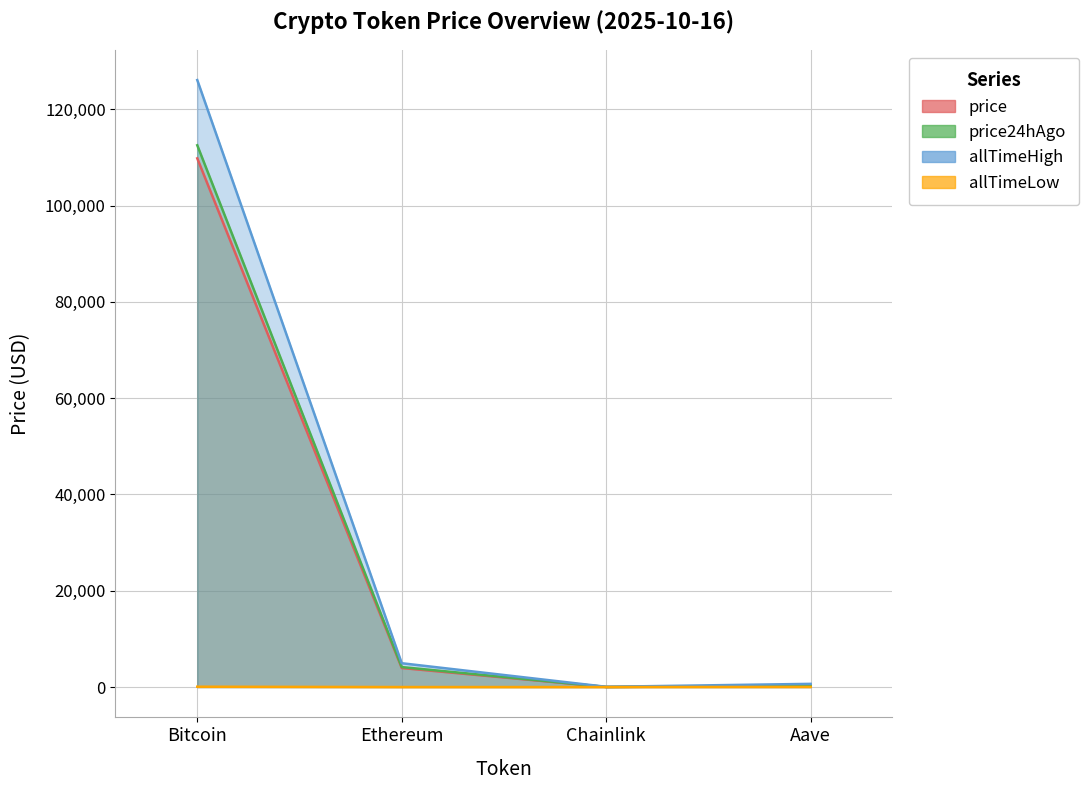

How many interior local valleys does the price24hAgo series have?

1